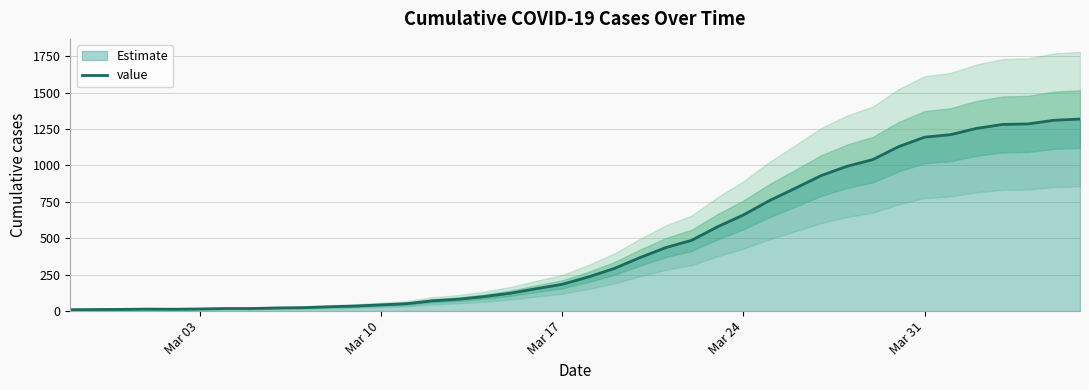

What is the highest value of the value series?

1318